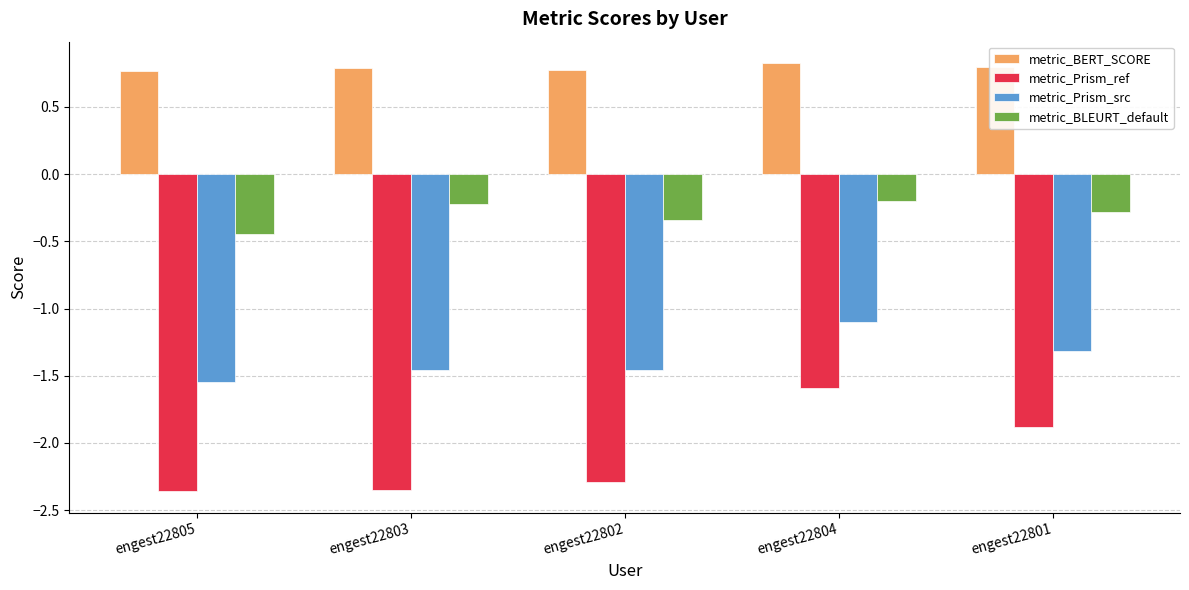

What position from the left is engest22803?

2